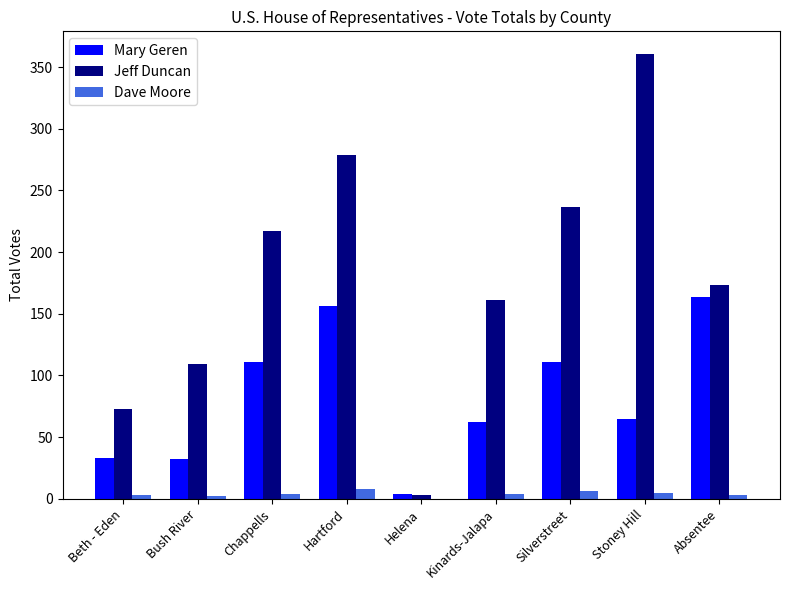

At which category is the sum across all series the highest?

Hartford